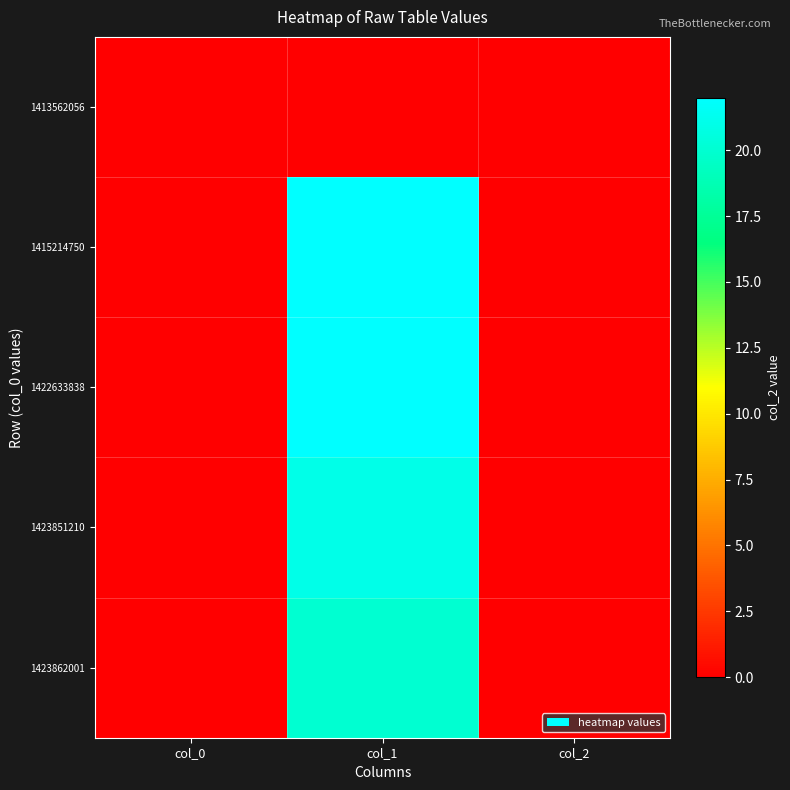

Reading left to right, transcribe all the data shown in this chart.

1413562056: col_0=0	col_1=0	col_2=0
1415214750: col_0=0	col_1=22	col_2=0
1422633838: col_0=0	col_1=22	col_2=0
1423851210: col_0=0	col_1=21	col_2=0
1423862001: col_0=0	col_1=20	col_2=0